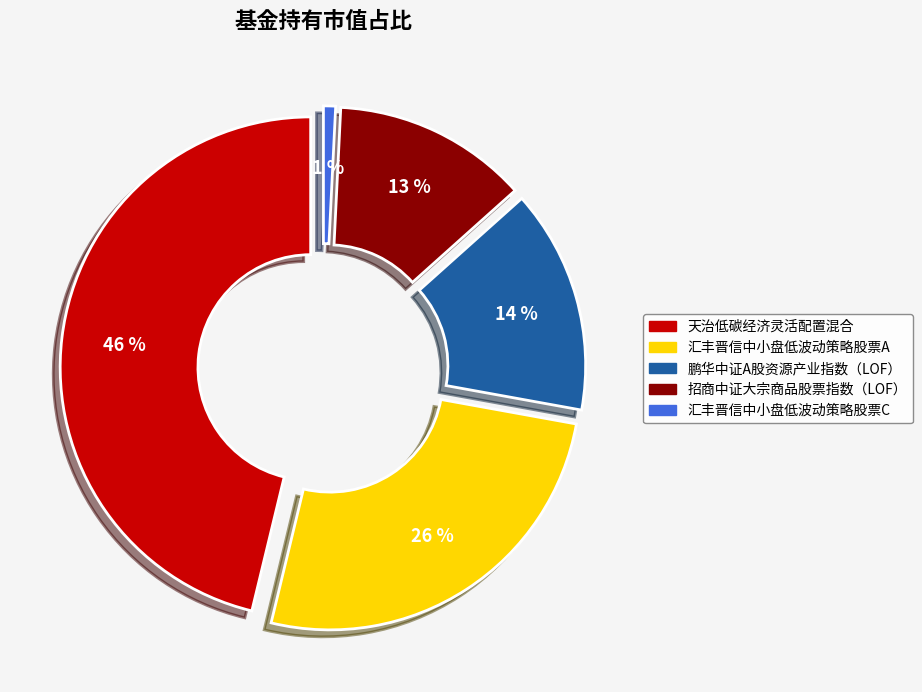

Is it true that 汇丰晋信中小盘低波动策略股票C is 1% of the pie?

True